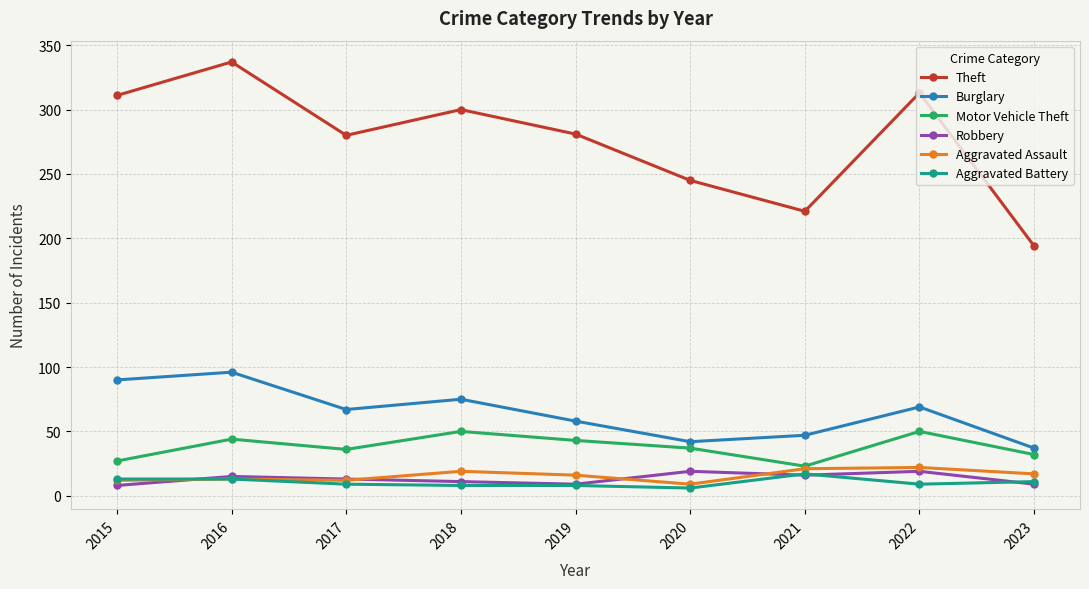

What is the maximum value shown in the chart?

337